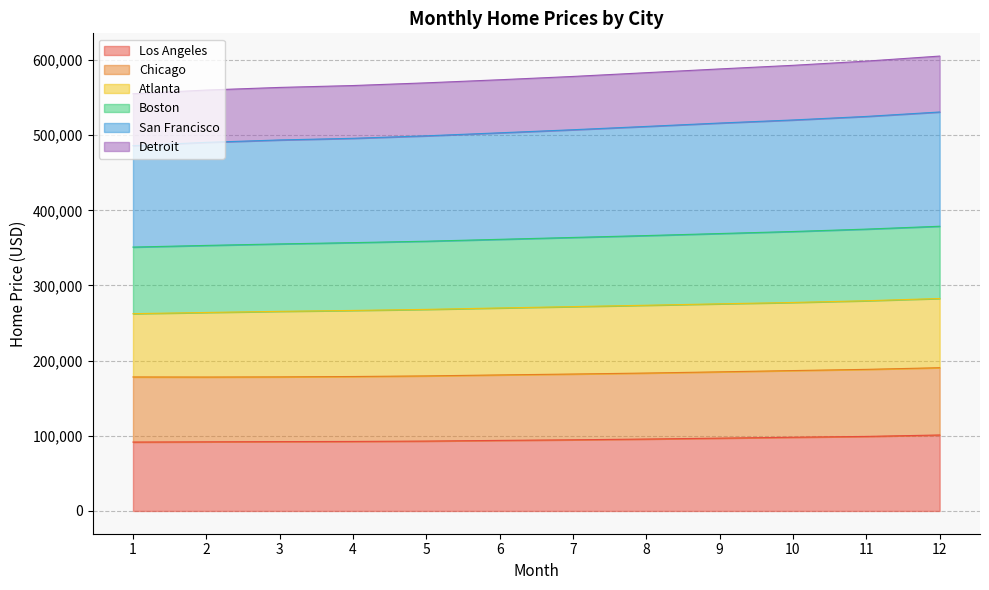

What is the maximum value shown in the chart?

605200